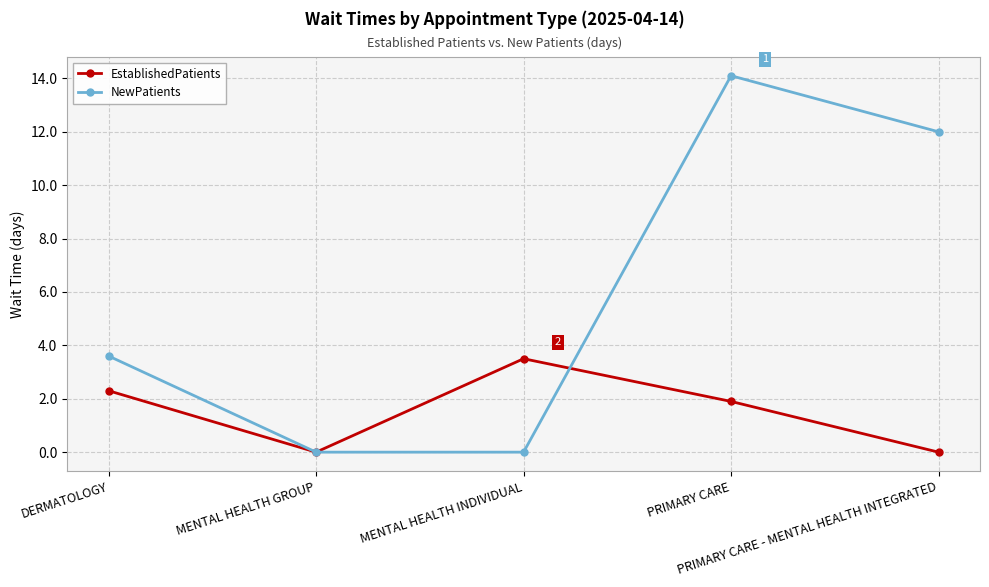

Reading left to right, what are all the values shown in this chart?

EstablishedPatients: 2.3	0.0	3.5	1.9	0.0
NewPatients: 3.6	0.0	0.0	14.1	12.0